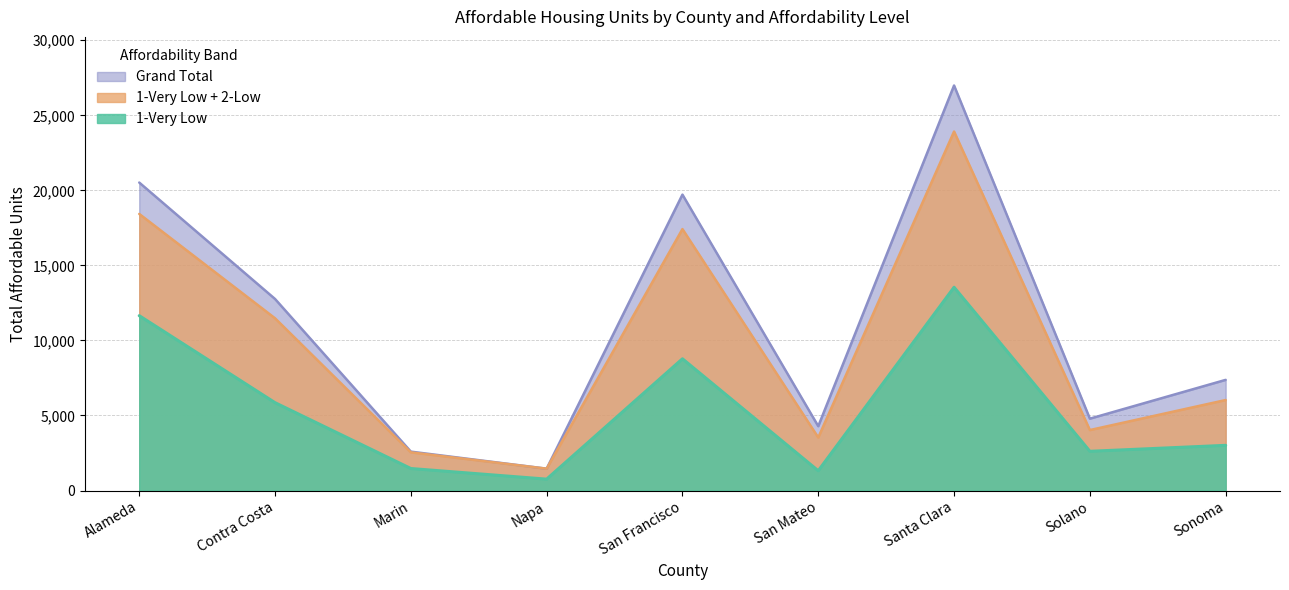

Reading right to left, list all the values displayed in this chart.

1-Very Low: Sonoma=3011	Solano=2614	Santa Clara=13543	San Mateo=1316	San Francisco=8777	Napa=759	Marin=1467	Contra Costa=5854	Alameda=11650
2-Low: Sonoma=7373	Solano=4788	Santa Clara=26986	San Mateo=4286	San Francisco=19715	Napa=1456	Marin=2592	Contra Costa=12763	Alameda=20520
Grand Total: Sonoma=6030	Solano=4030	Santa Clara=23919	San Mateo=3532	San Francisco=17420	Napa=1456	Marin=2544	Contra Costa=11476	Alameda=18429